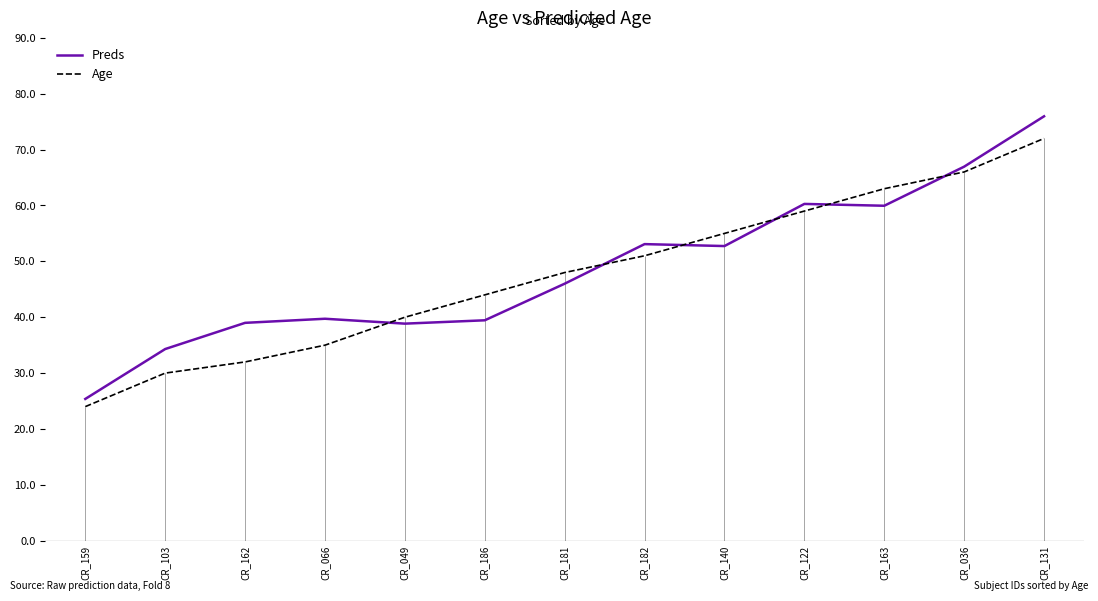

Which series has the largest total across all categories?

Preds